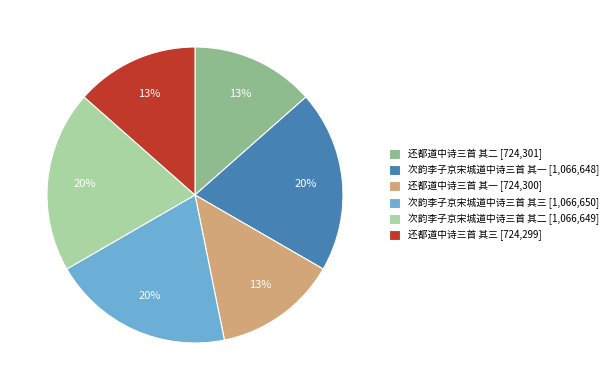

How many segments does this pie chart have?

6